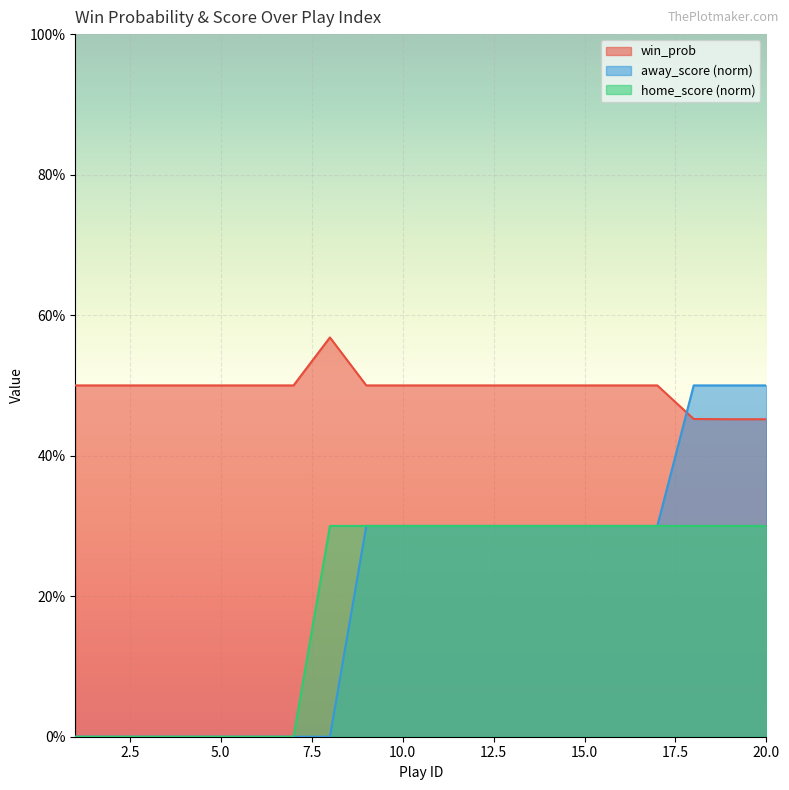

True or false: win_prob and home_score intersect in this chart.

False